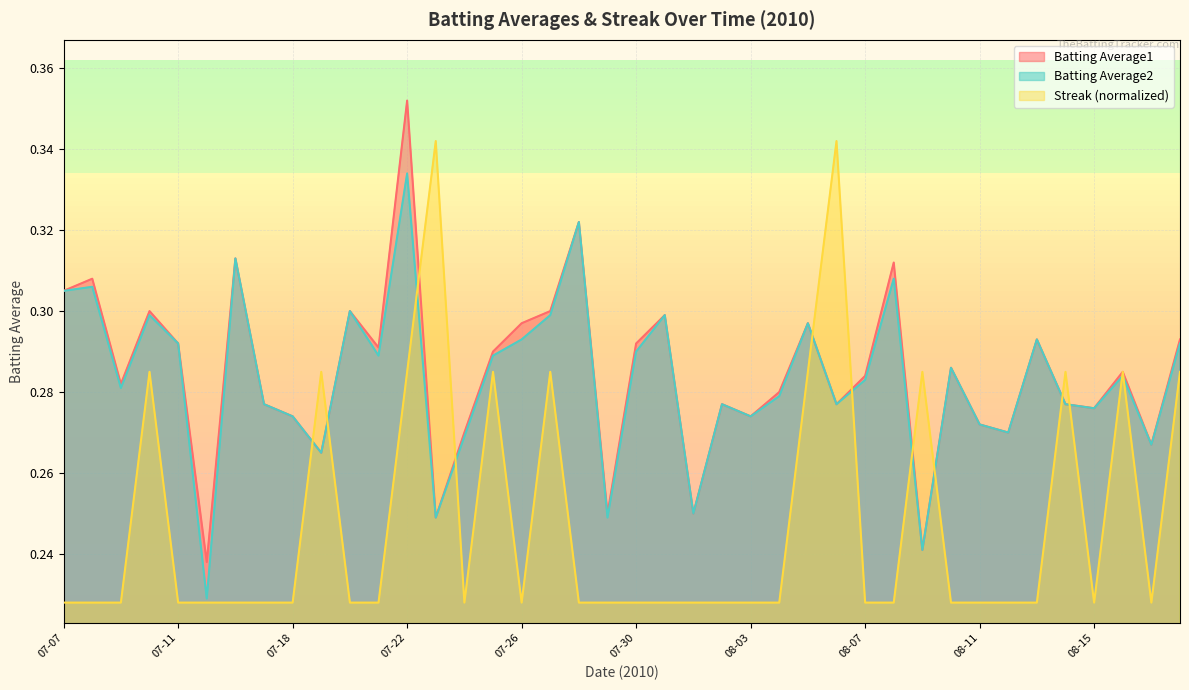

What position from the left is 08-02?

24